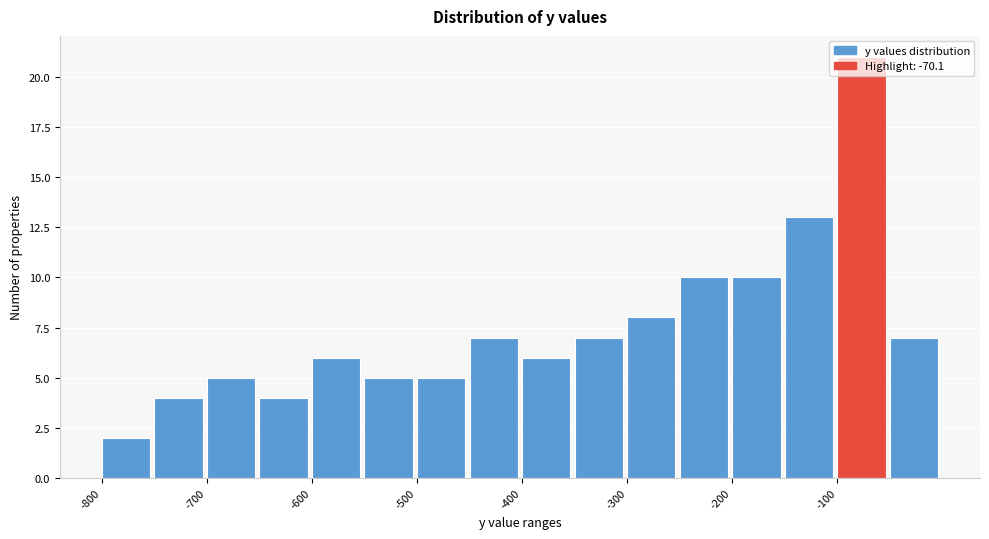

Over which range of the x-axis is the bar tallest?

-100 to -50